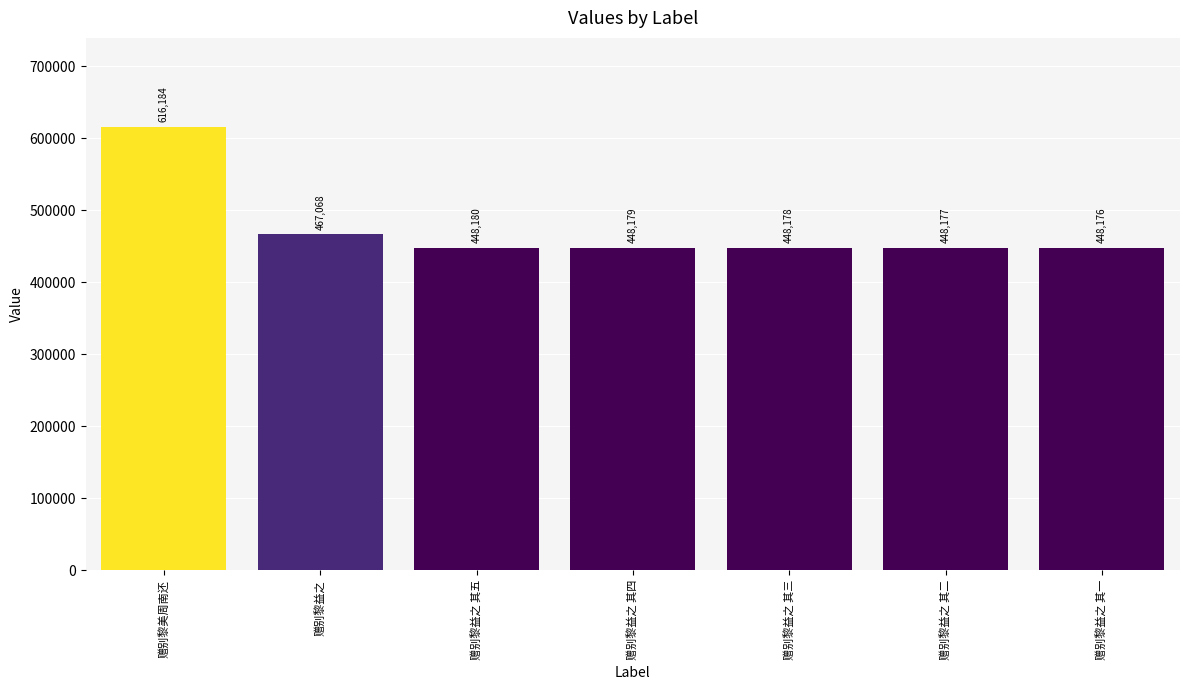

What is the label of the 2nd bar from the left?

赠别黎益之